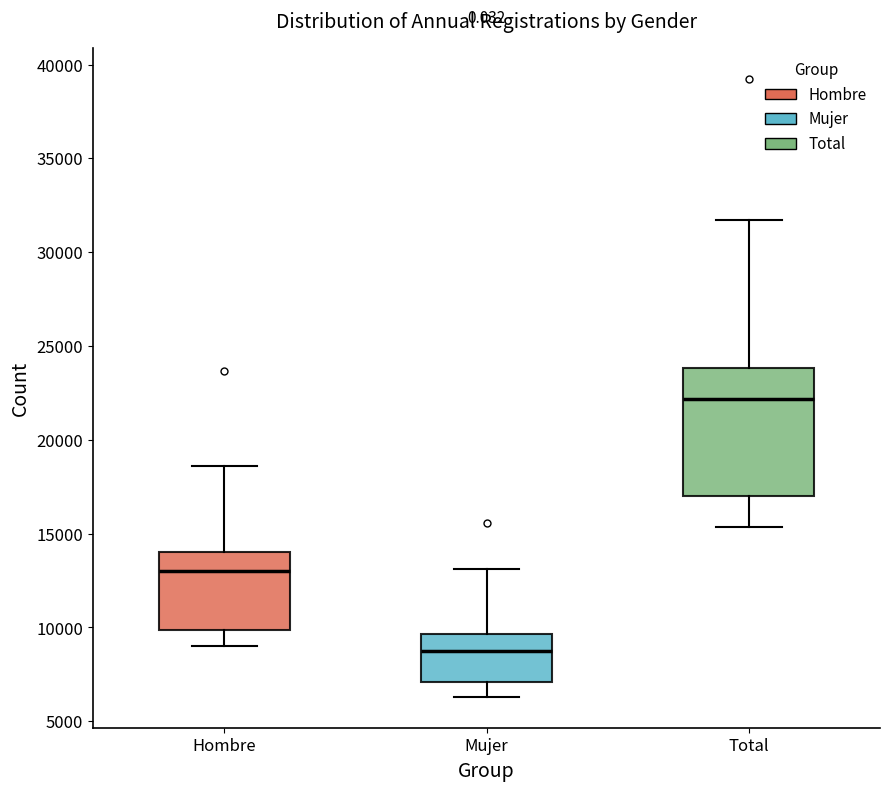

Which box is the tallest, from its lower edge to its upper edge?

Total